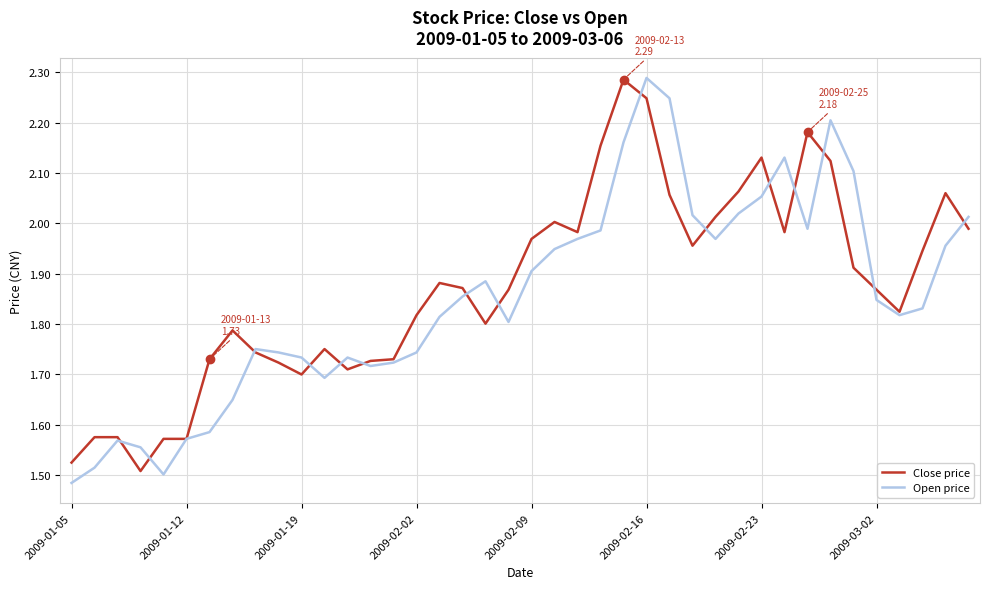

At how many categories does at least one series exceed 1?

40